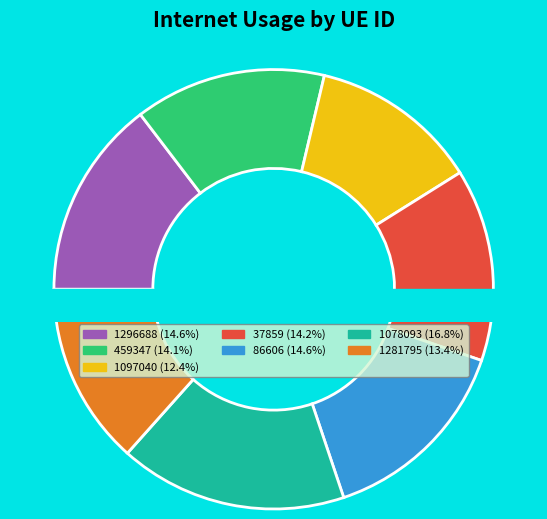

Does any single category account for the majority?

No